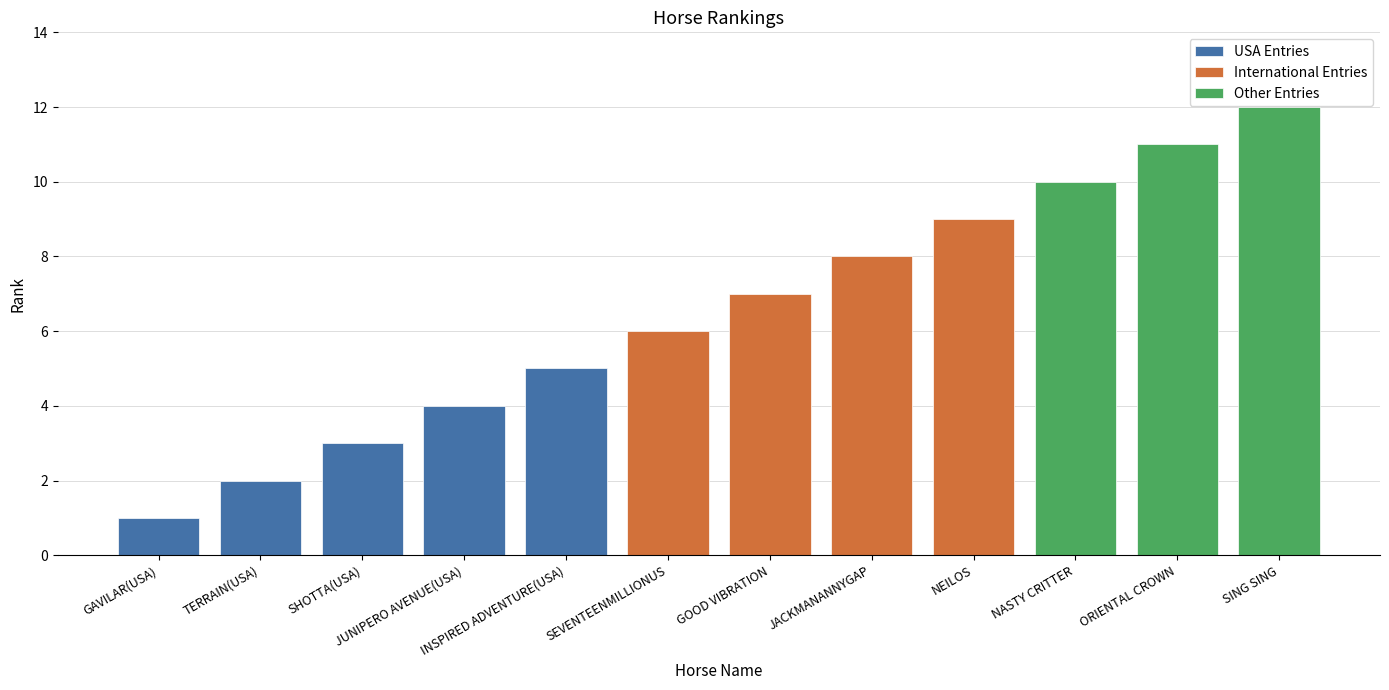

What is the change in value from INSPIRED ADVENTURE(USA) to JACKMANANNYGAP?

+3